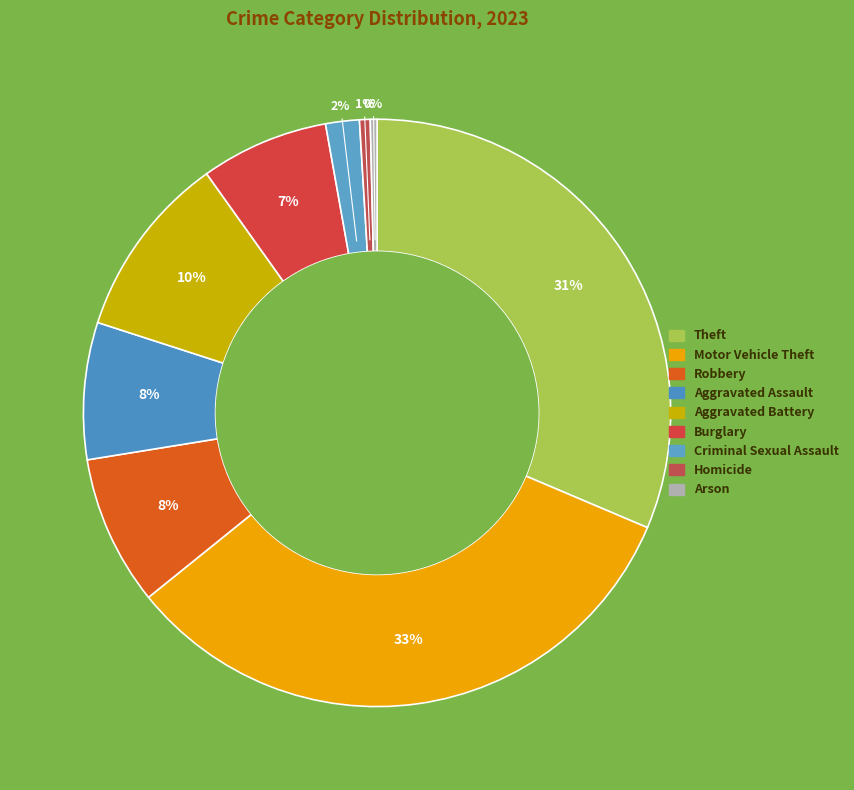

Count the number of slices in the pie.

9